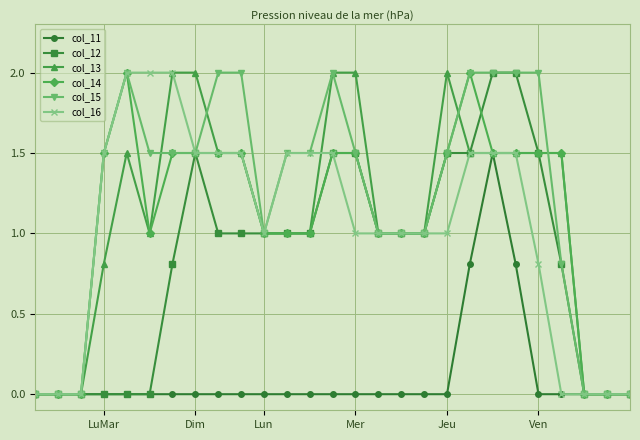

What is the average value of the col_15 series?

1.2